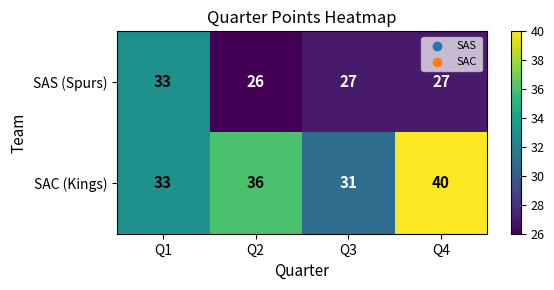

What is the sum of all SAS (Spurs) values?

113